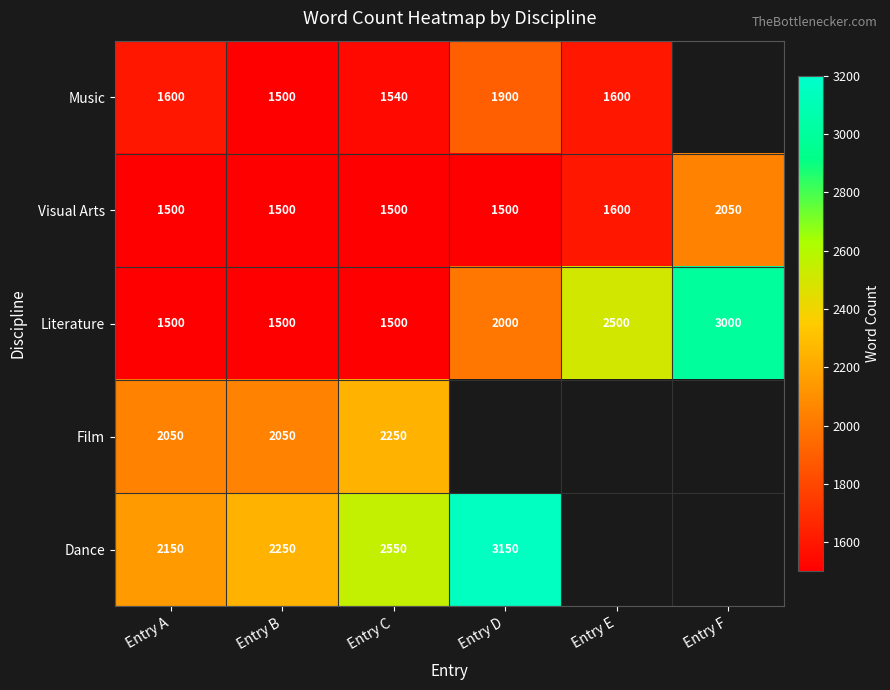

The value of Visual Arts at Entry A is 551. True or false?

False